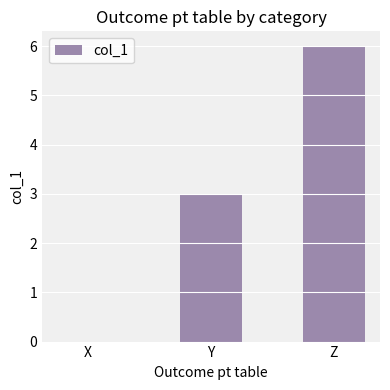

Which category has the highest value across all series?

Z